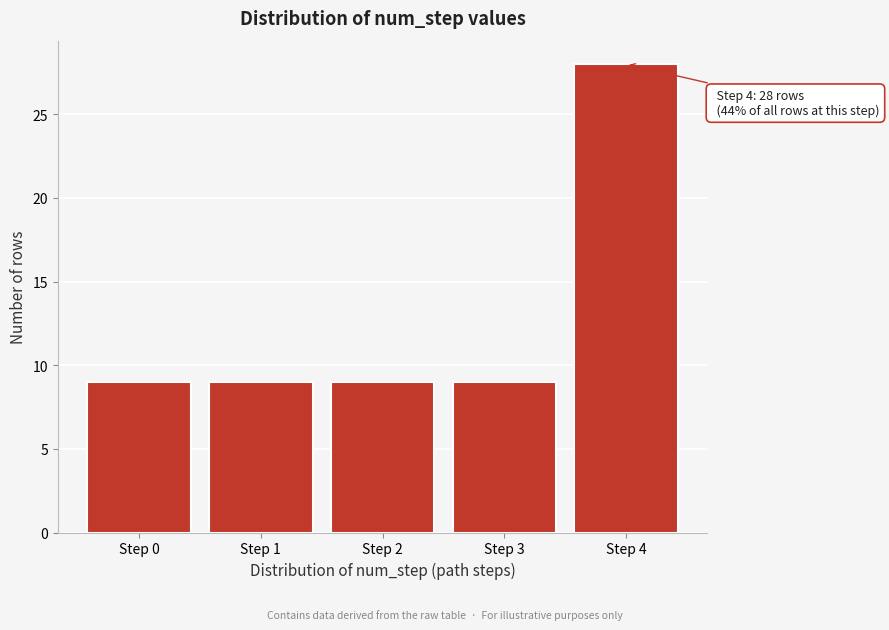

Reading right to left, extract all data points from this chart.

Step 4=28	Step 3=9	Step 2=9	Step 1=9	Step 0=9